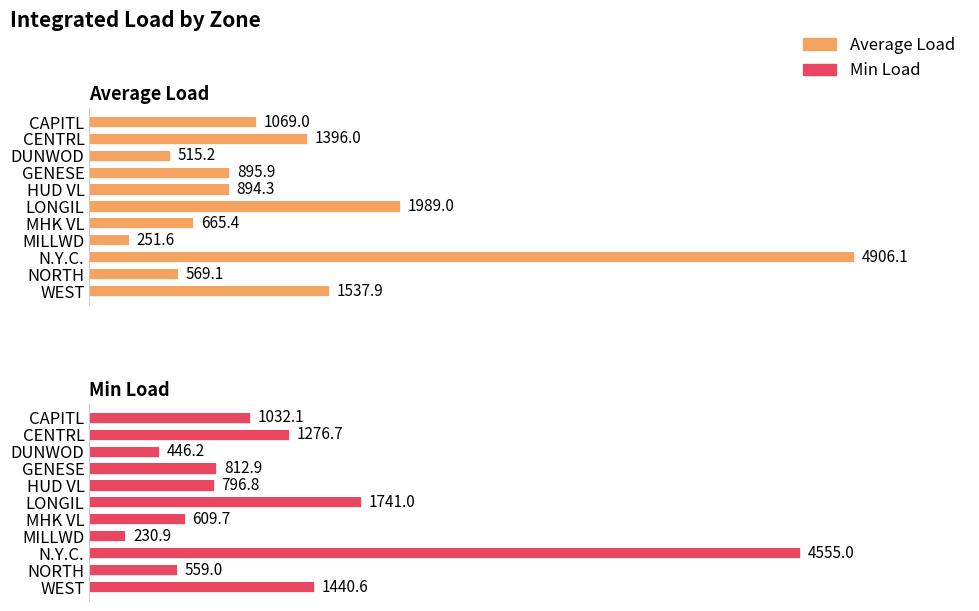

Reading left to right, what are all the values shown in this chart?

Average Load: 1069.0	1396.0	515.2	895.9	894.3	1989.0	665.4	251.6	4906.1	569.1	1537.9
Min Load: 1032.1	1276.7	446.2	812.9	796.8	1741.0	609.7	230.9	4555.0	559.0	1440.6